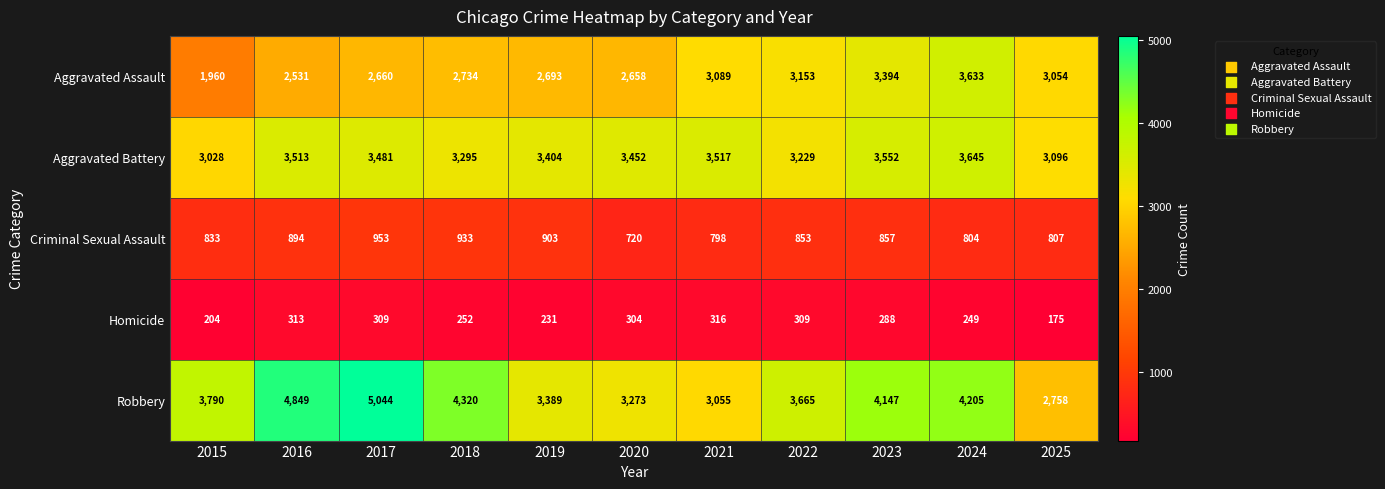

At which category does the chart reach its peak across all series?

2017